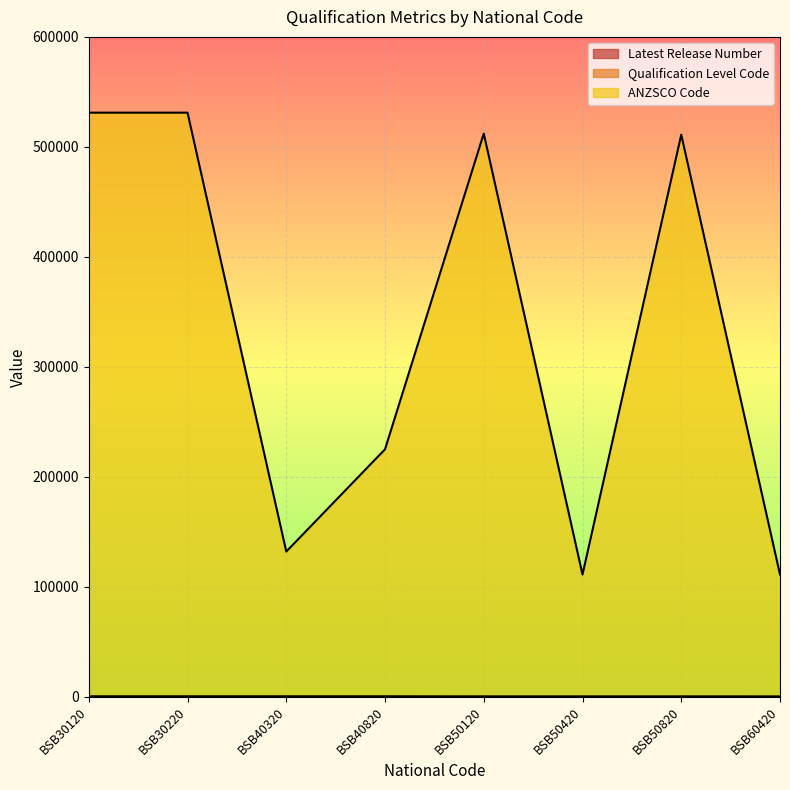

Reading left to right, transcribe all the data shown in this chart.

Latest Release Number: 2	1	2	1	1	3	1	1
Qualification Level Code: 514	514	511	511	421	421	421	411
ANZSCO Code: 531111	531111	132111	225100	512111	111211	511112	111211